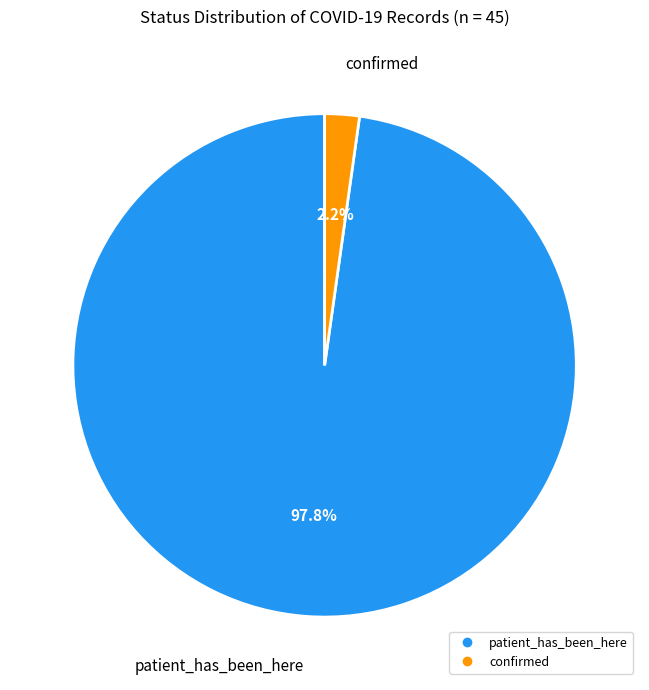

What percentage do patient_has_been_here and confirmed together represent?

100.0%